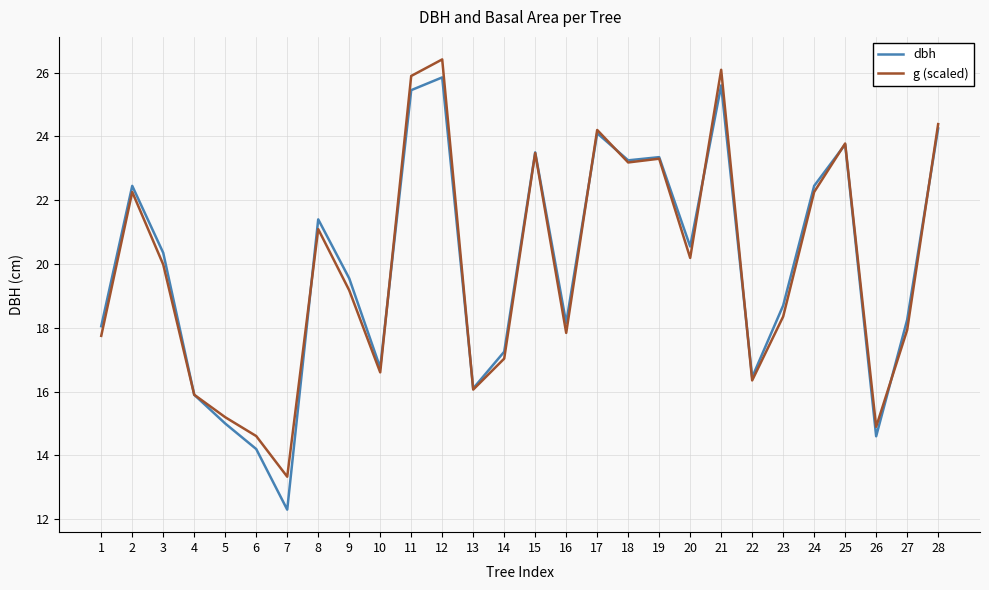

Which category has the lowest value across all series?

7